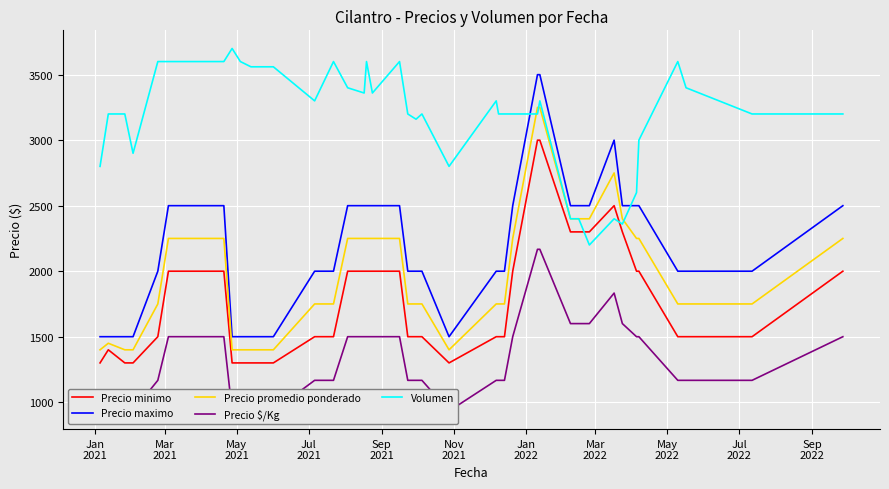

What is the minimum value for Precio maximo?

1500